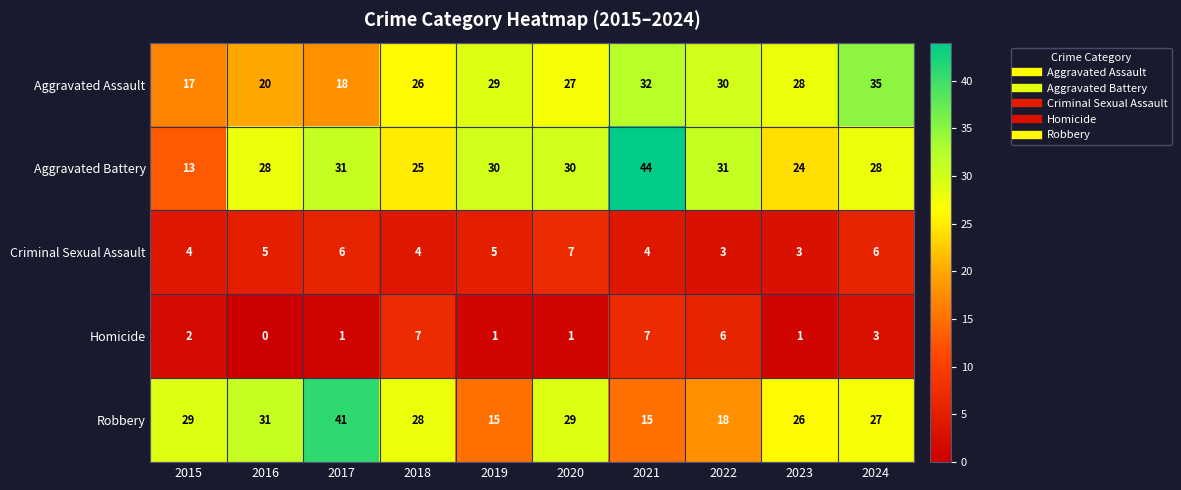

Which series has the widest spread of values?

Aggravated Battery